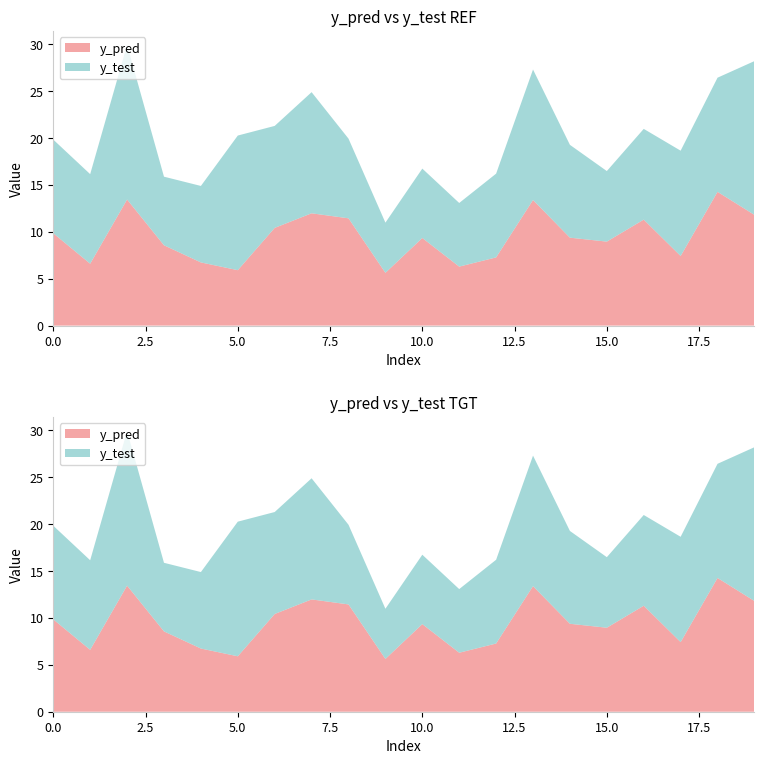

Reading left to right, what are all the values shown in this chart?

y_pred: 9.8	6.6	13.5	8.6	6.7	5.9	10.4	12.0	11.4	5.6	9.3	6.3	7.3	13.4	9.4	9.0	11.3	7.4	14.3	11.8
y_test: 10.0	9.6	16.5	7.3	8.2	14.4	10.9	12.9	8.5	5.4	7.4	6.8	8.9	13.9	9.9	7.5	9.7	11.2	12.2	16.4